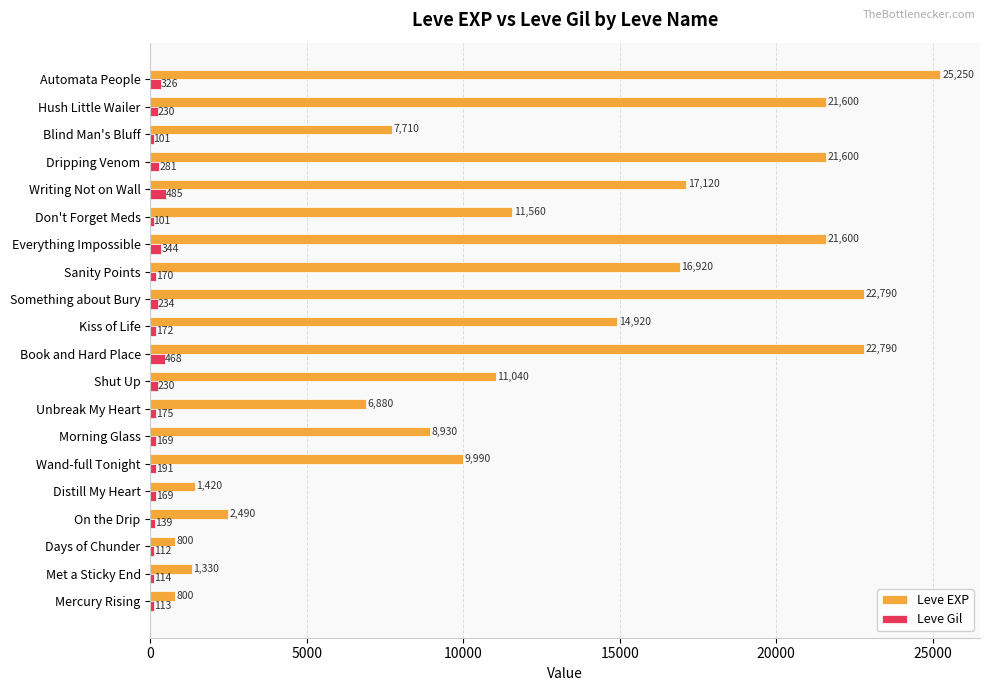

What is the sum of all Leve Gil values?

4324